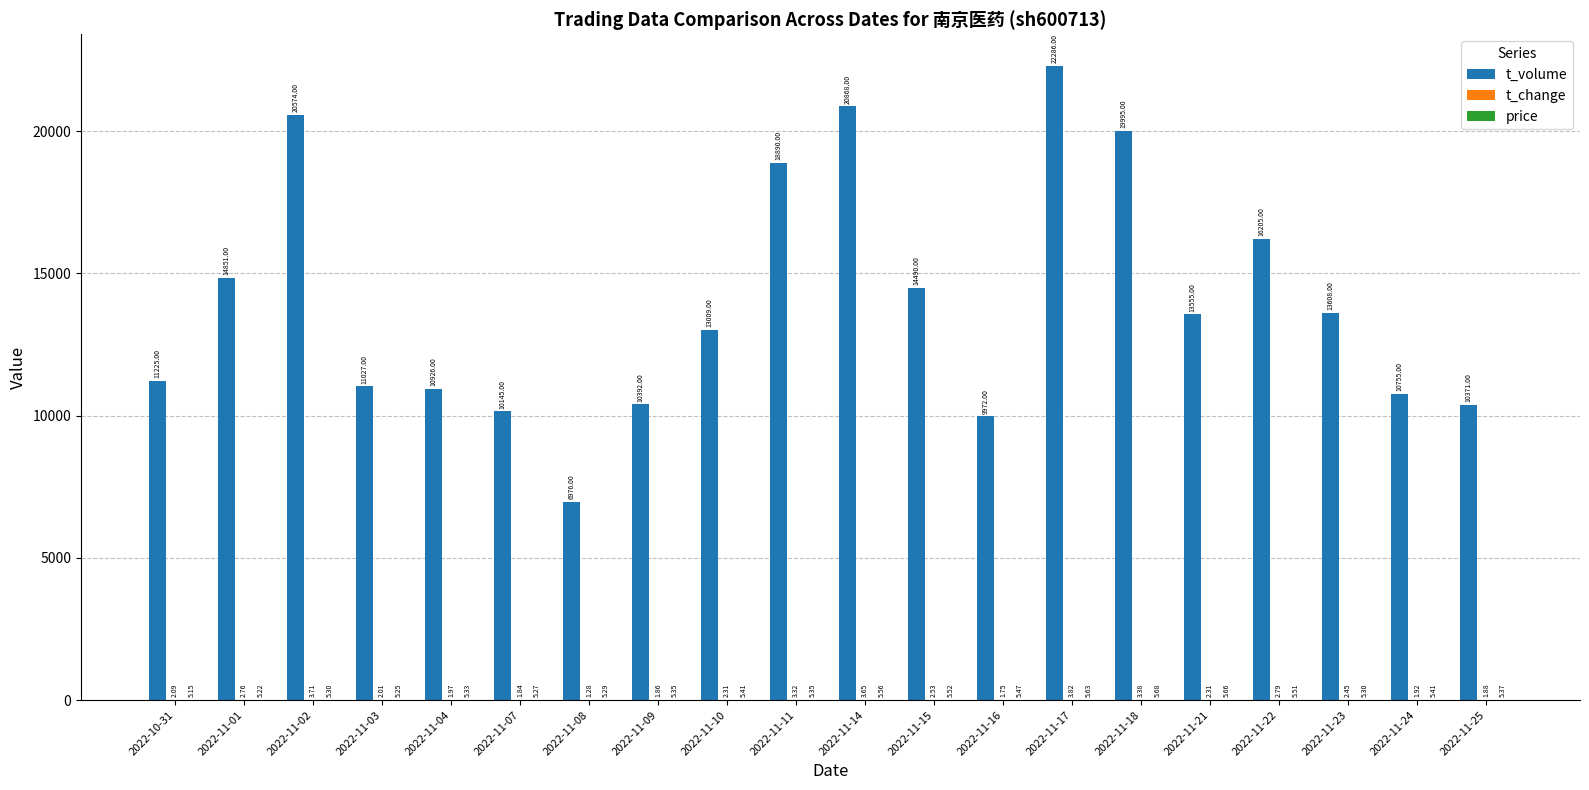

At which category is the sum across all series the highest?

2022-11-17